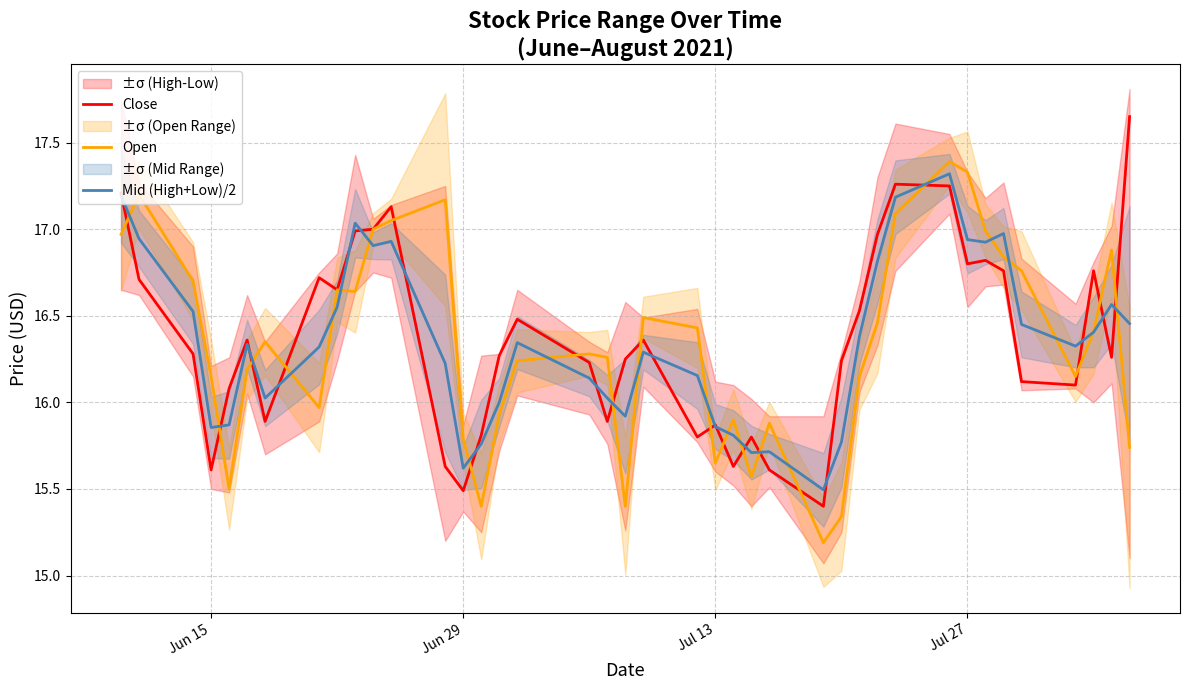

What is the minimum value for Open?

15.2